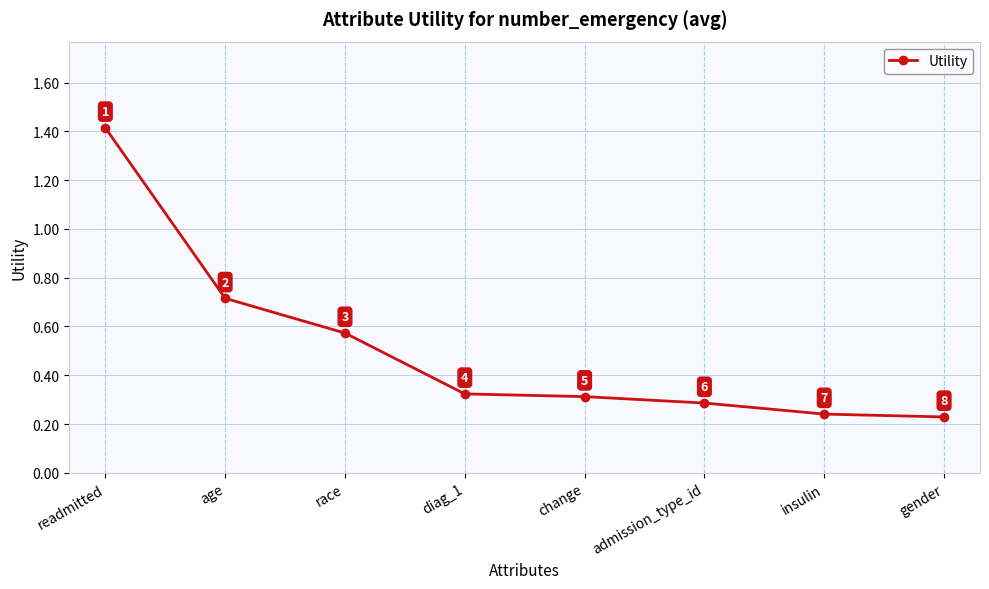

Between diag_1 and age, which is larger?

age